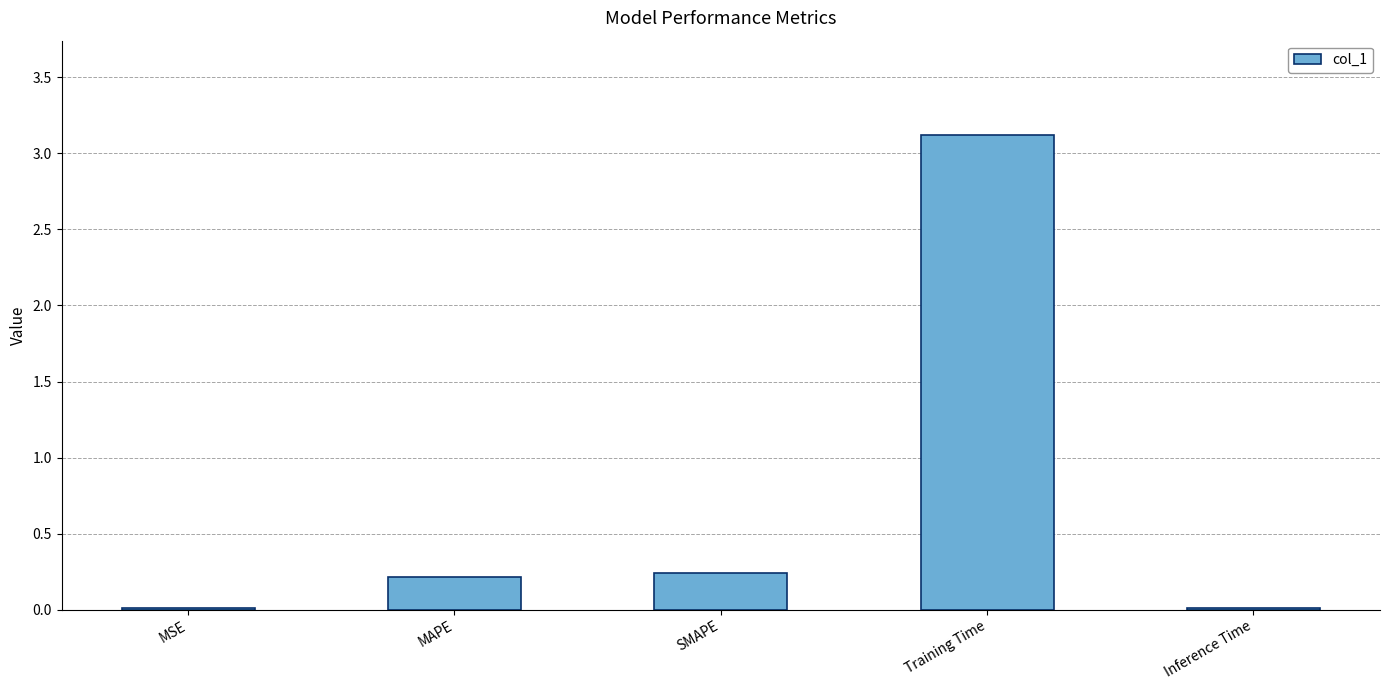

What is the change in value from MAPE to Inference Time?

-0.2